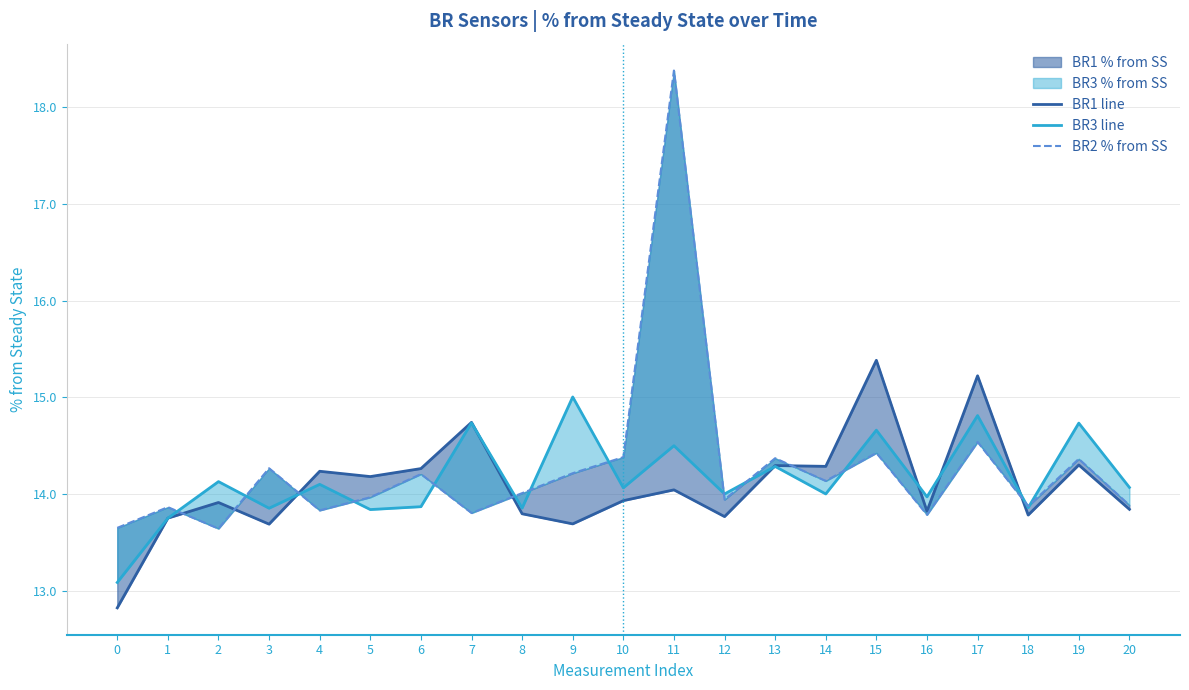

What is the sum of the BR3 line values at 10 and 14?

28.1